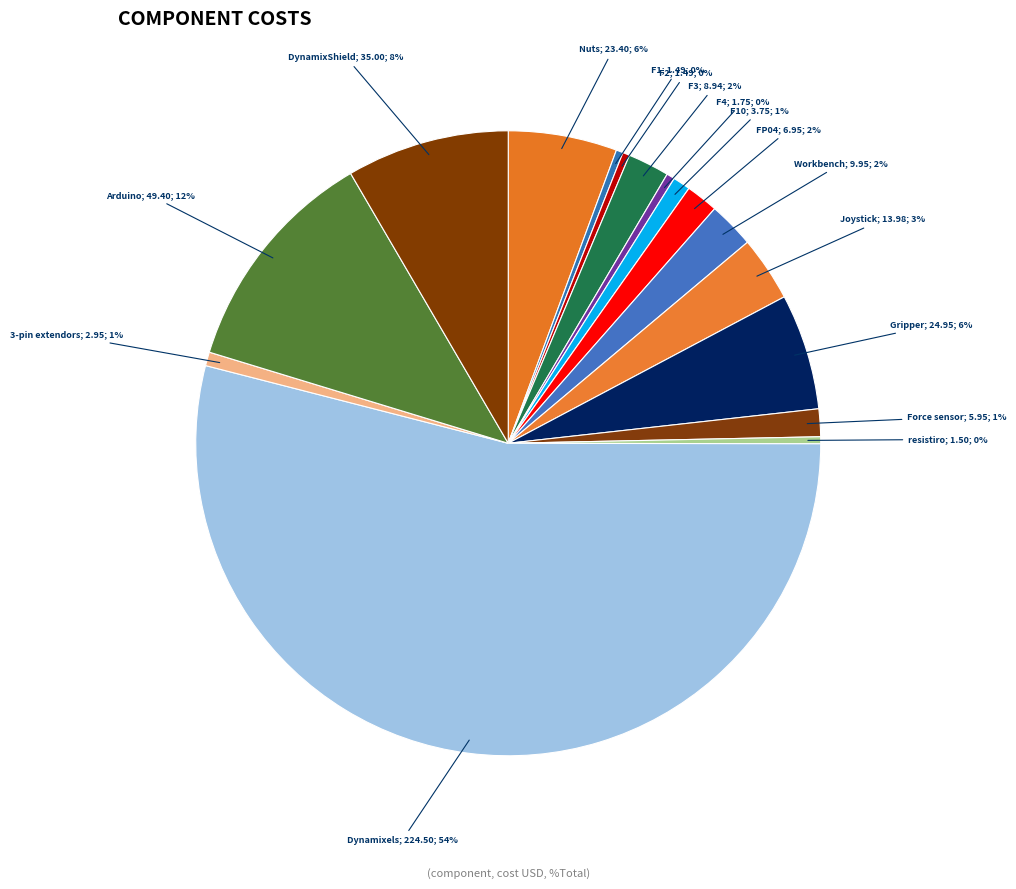

Which category has the smallest portion of the pie?

F1